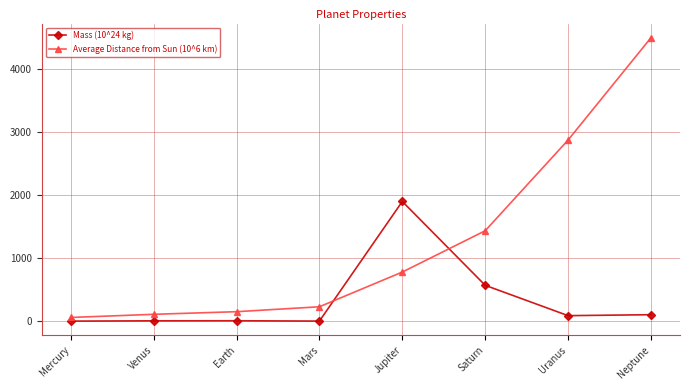

At how many categories does at least one series exceed 2834?

2